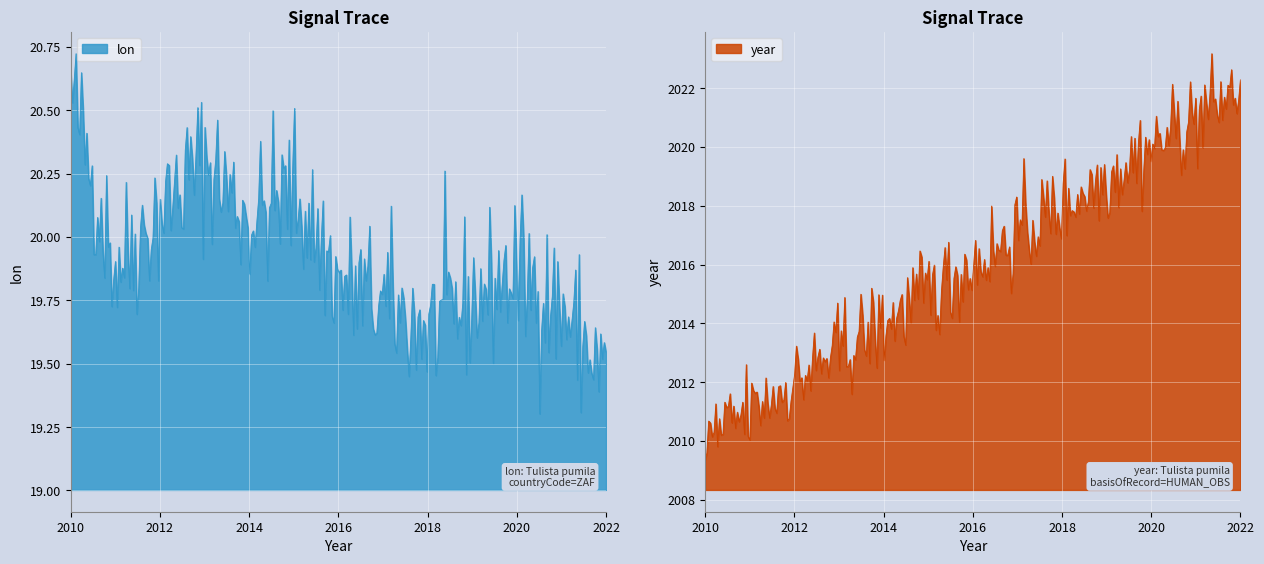

What is the lowest value of the lon series?

19.3